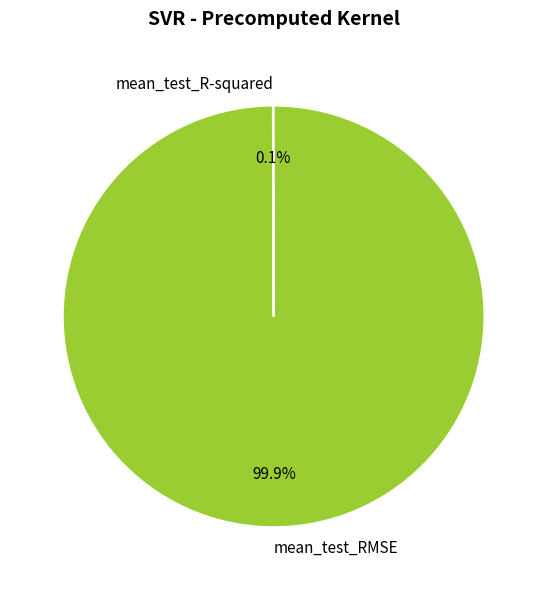

What is the largest slice in the pie chart?

mean_test_RMSE